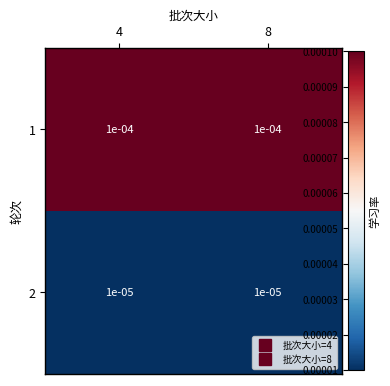

Count the number of data series in this chart.

2